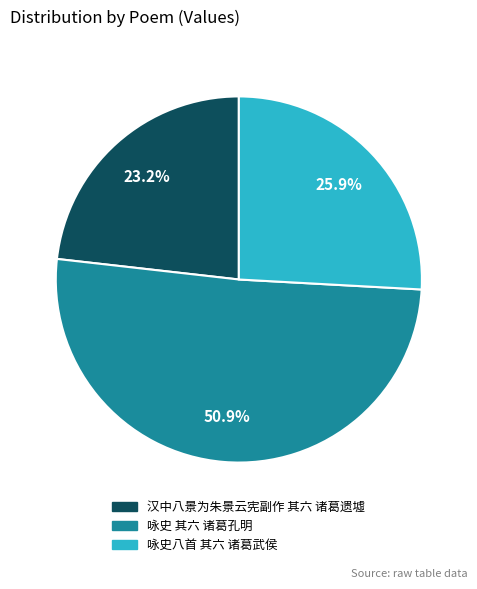

Between 咏史 其六 诸葛孔明 and 汉中八景为朱景云宪副作 其六 诸葛遗墟, which is larger?

咏史 其六 诸葛孔明